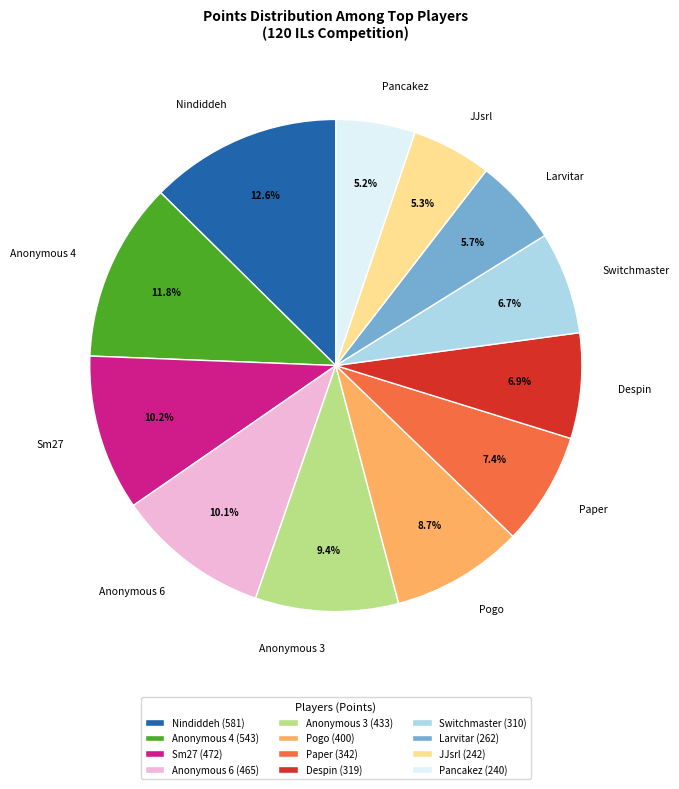

Which has a higher value, Nindiddeh or JJsrl?

Nindiddeh